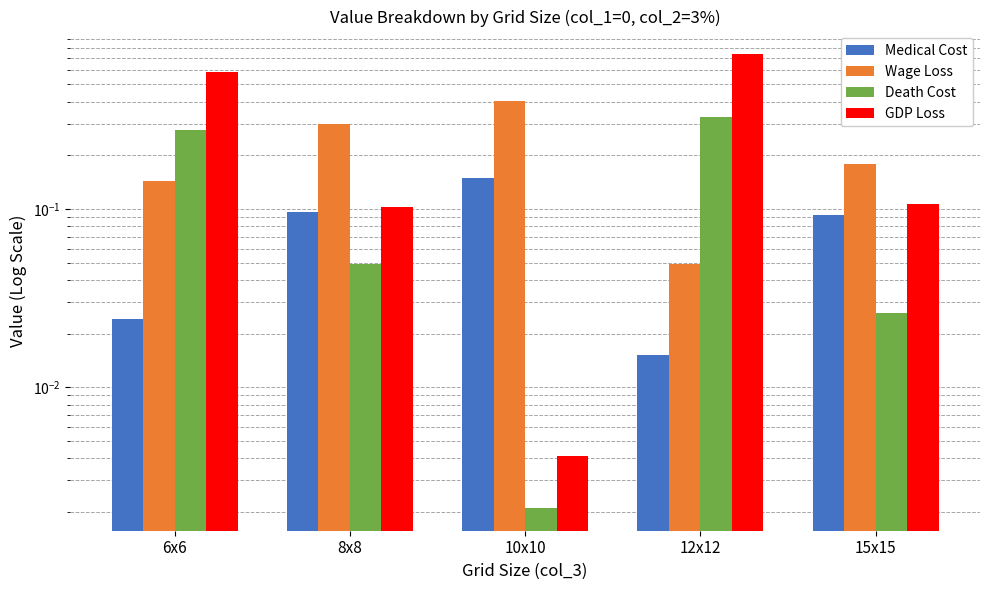

Rank the series by their average value, from lowest to highest.

Medical Cost, Death Cost, Wage Loss, GDP Loss